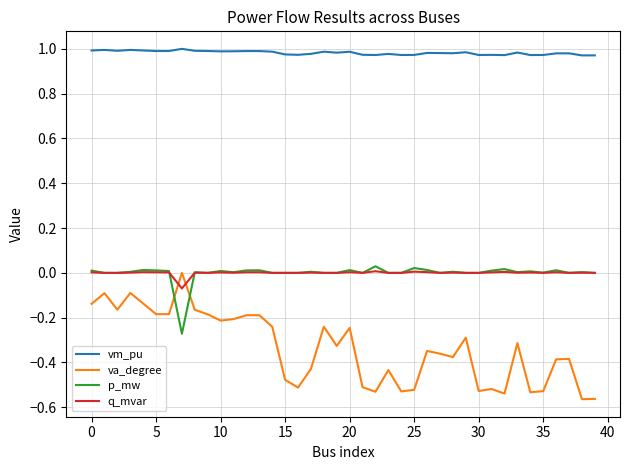

Which series has the widest spread of values?

va_degree